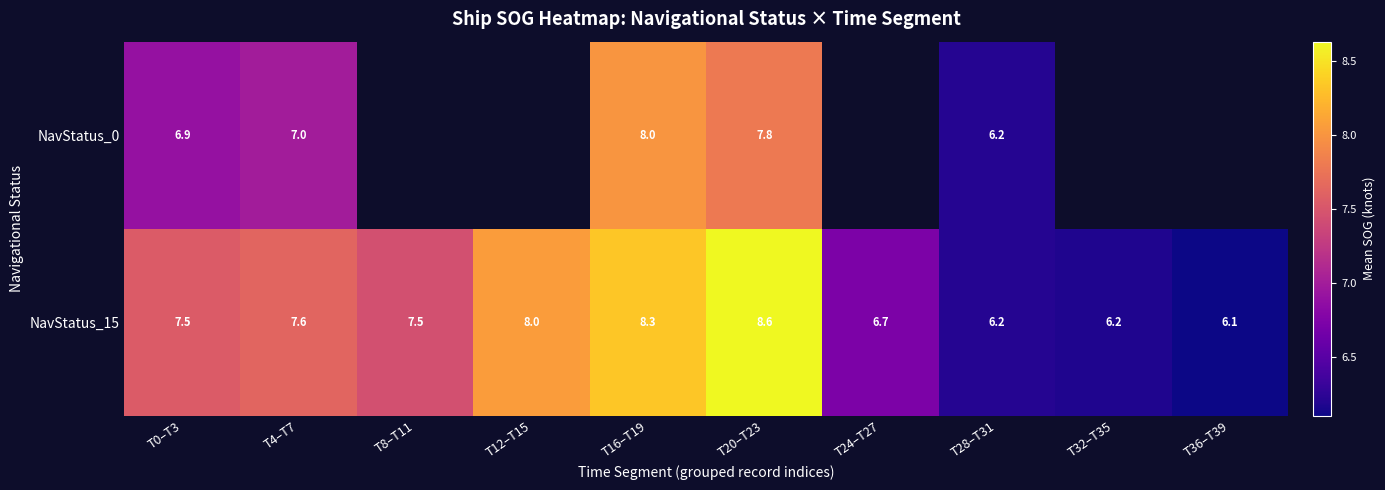

How many values in the NavStatus_15 series are below 7?

4